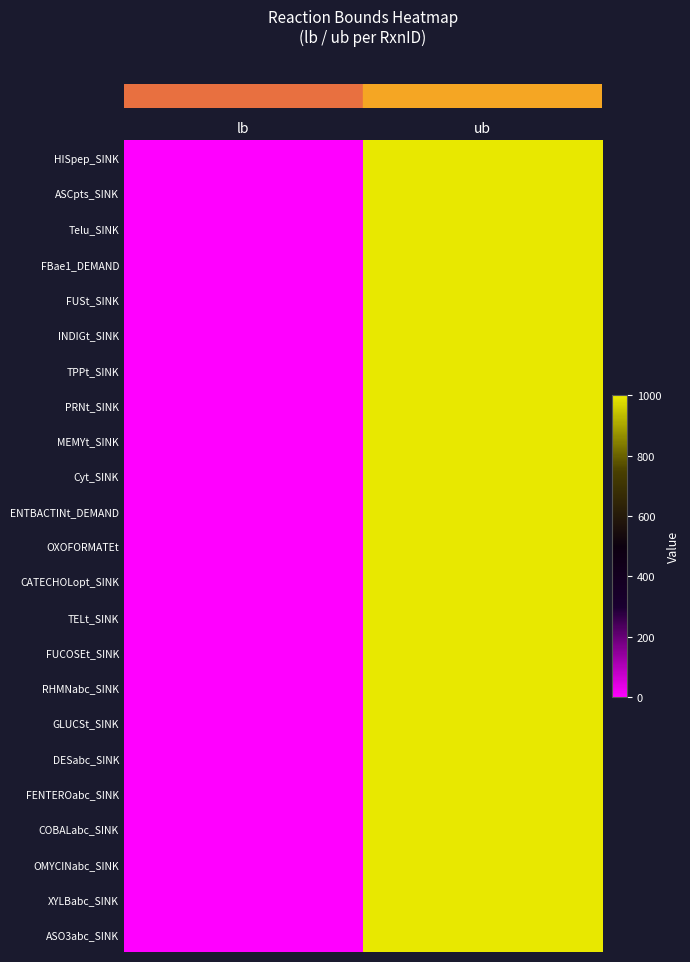

Reading left to right, extract all data points from this chart.

row_0: 0	1000
row_1: 0	1000
row_2: 0	1000
row_3: 0	1000
row_4: 0	1000
row_5: 0	1000
row_6: 0	1000
row_7: 0	1000
row_8: 0	1000
row_9: 0	1000
row_10: 0	1000
row_11: 0	1000
row_12: 0	1000
row_13: 0	1000
row_14: 0	1000
row_15: 0	1000
row_16: 0	1000
row_17: 0	1000
row_18: 0	1000
row_19: 0	1000
row_20: 0	1000
row_21: 0	1000
row_22: 0	1000